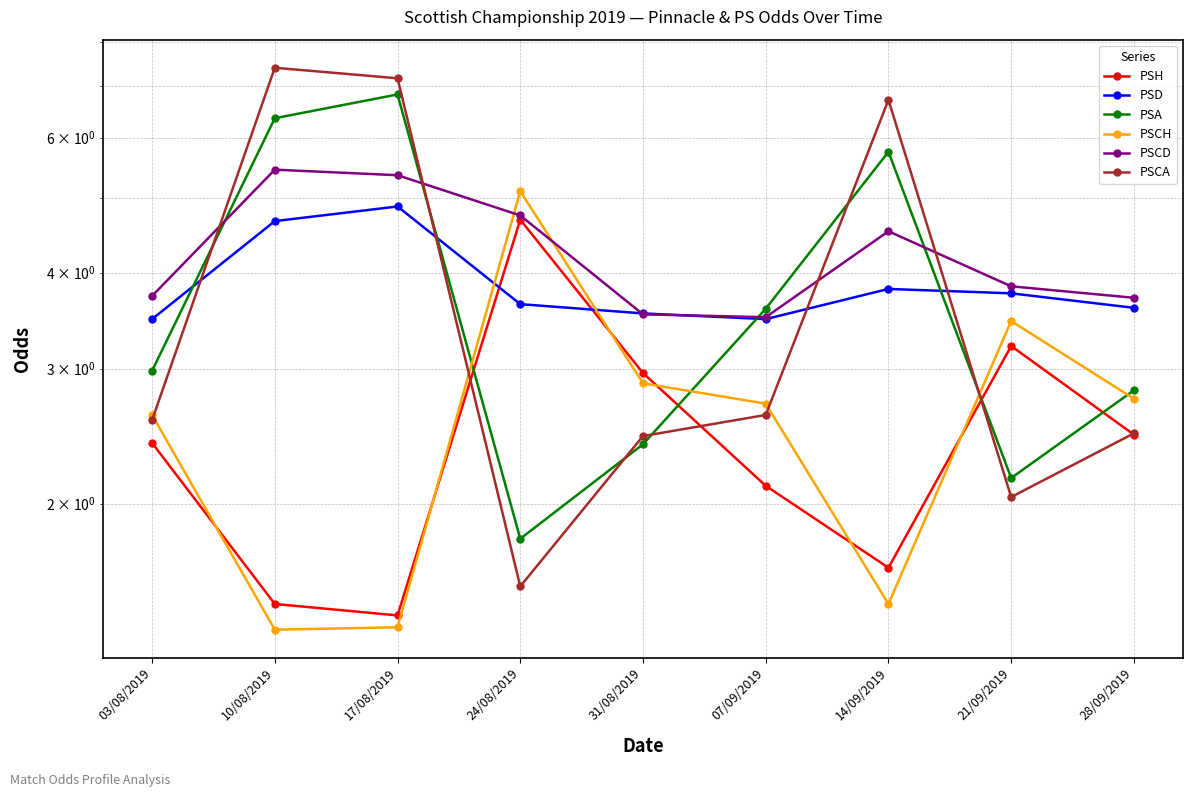

True or false: PSCH has more than 0 interior local peaks.

True